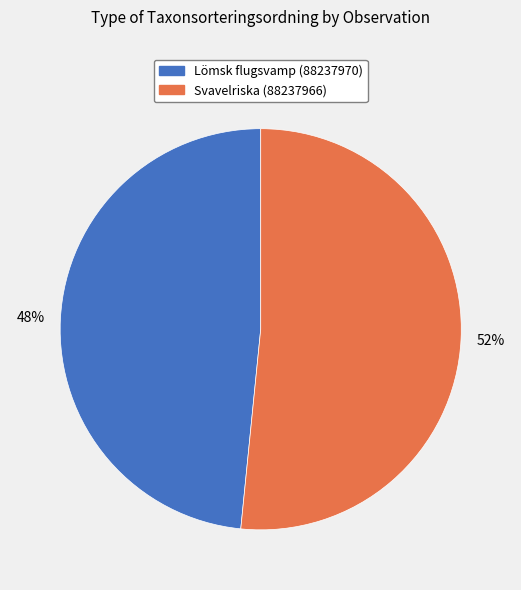

Is the sum of Svavelriska (88237966) and Lömsk flugsvamp (88237970) greater than half?

Yes